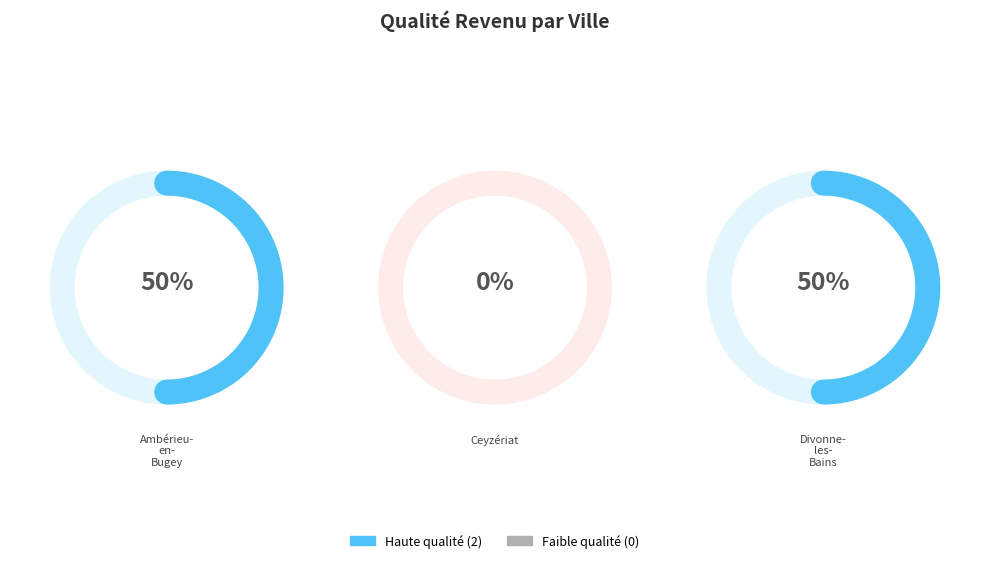

How many segments does this pie chart have?

3